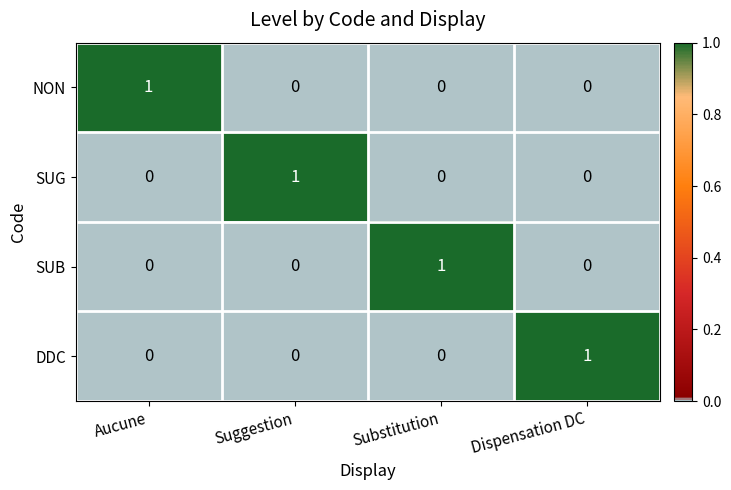

Reading right to left, transcribe all the data shown in this chart.

NON: Dispensation DC=0	Substitution=0	Suggestion=0	Aucune=1
SUG: Dispensation DC=0	Substitution=0	Suggestion=1	Aucune=0
SUB: Dispensation DC=0	Substitution=1	Suggestion=0	Aucune=0
DDC: Dispensation DC=1	Substitution=0	Suggestion=0	Aucune=0